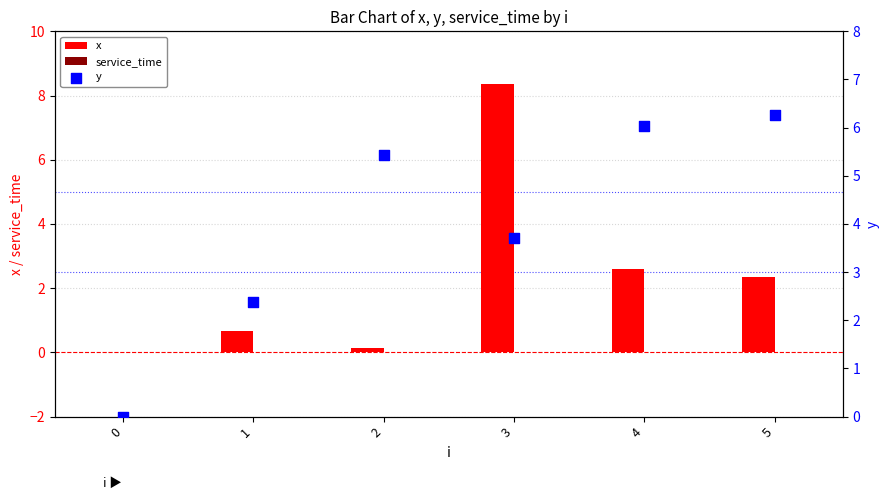

Which series has the largest Y range (max minus min)?

x